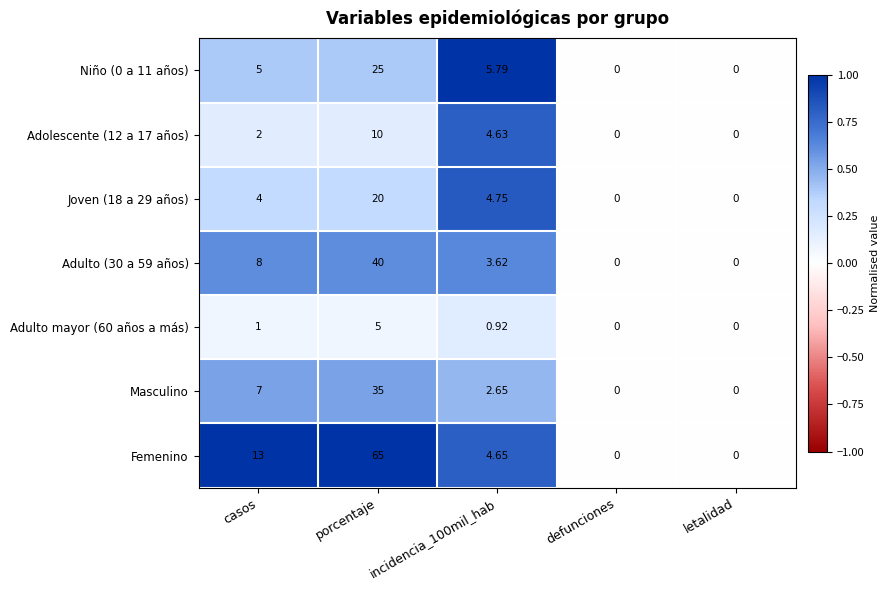

Which series changed the most between porcentaje and incidencia_100mil_hab?

Femenino